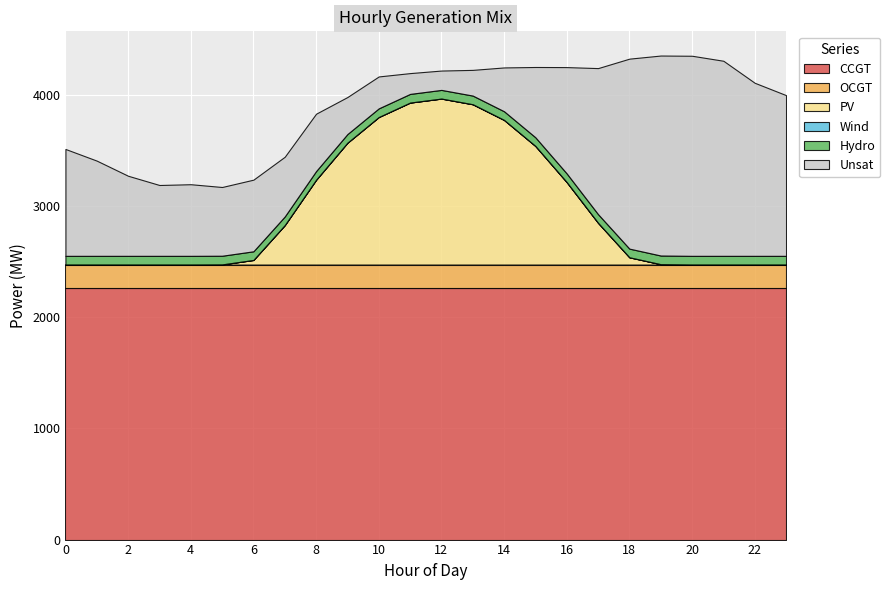

Reading left to right, transcribe all the data shown in this chart.

CCGT: 0=2263	1=2263	2=2263	3=2263	4=2263	5=2263	6=2263	7=2263	8=2263	9=2263	10=2263	11=2263	12=2263	13=2263	14=2263	15=2263	16=2263	17=2263	18=2263	19=2263	20=2263	21=2263	22=2263	23=2263
OCGT: 0=210	1=210	2=210	3=210	4=210	5=210	6=210	7=210	8=210	9=210	10=210	11=210	12=210	13=210	14=210	15=210	16=210	17=210	18=210	19=210	20=210	21=210	22=210	23=210
PV: 0=0	1=0	2=0	3=0	4=0	5=1	6=41	7=354	8=762	9=1095	10=1326	11=1456	12=1492	13=1441	14=1300	15=1066	16=741	17=375	18=65	19=3	20=0	21=0	22=0	23=0
Wind: 0=0	1=0	2=0	3=0	4=0	5=0	6=0	7=0	8=0	9=0	10=0	11=0	12=0	13=0	14=0	15=0	16=0	17=0	18=0	19=0	20=0	21=0	22=0	23=0
Hydro: 0=78	1=78	2=78	3=78	4=78	5=78	6=78	7=78	8=78	9=78	10=78	11=78	12=78	13=78	14=78	15=78	16=78	17=78	18=78	19=78	20=78	21=78	22=78	23=78
Unsat: 0=961	1=856	2=720	3=637	4=644	5=618	6=644	7=537	8=516	9=333	10=287	11=187	12=174	13=231	14=394	15=632	16=956	17=1313	18=1708	19=1798	20=1799	21=1754	22=1556	23=1445